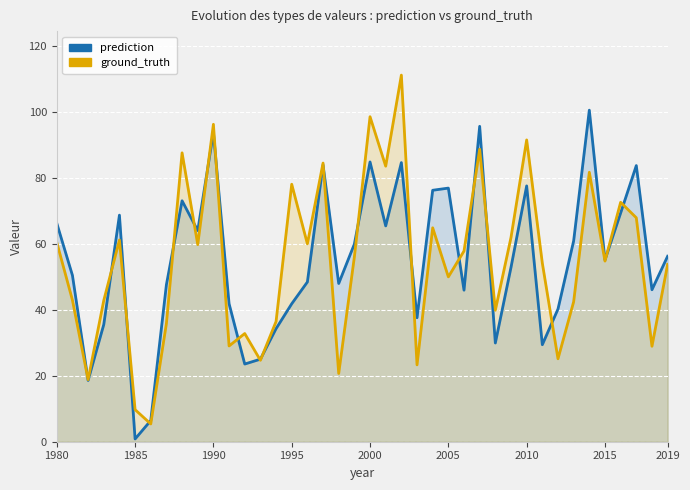

Reading left to right, what are all the values shown in this chart?

prediction: 66.3	50.5	18.6	35.6	68.8	0.8	6.4	47.7	73.1	64.1	93.9	41.9	23.6	25.1	34.3	41.9	48.5	84.0	48.0	60.0	84.9	65.5	84.7	37.6	76.3	77.0	46.0	95.8	30.0	52.9	77.7	29.5	40.3	61.0	100.7	55.2	69.4	83.8	46.1	56.3
ground_truth: 60.5	43.0	18.8	42.9	61.2	9.7	5.4	35.9	87.7	59.8	96.4	29.1	32.8	24.7	36.5	78.2	60.1	84.6	20.7	56.1	98.7	83.7	111.3	23.3	65.0	50.1	57.9	88.8	39.9	62.0	91.6	54.2	25.2	42.5	81.8	54.8	72.7	68.0	29.0	53.8